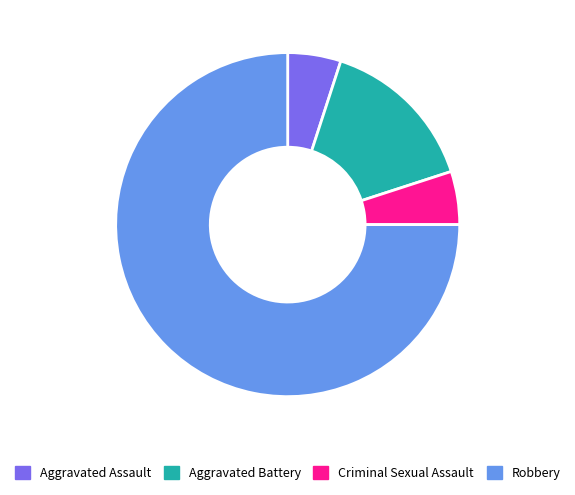

Is there any slice that represents more than half of the pie?

Yes